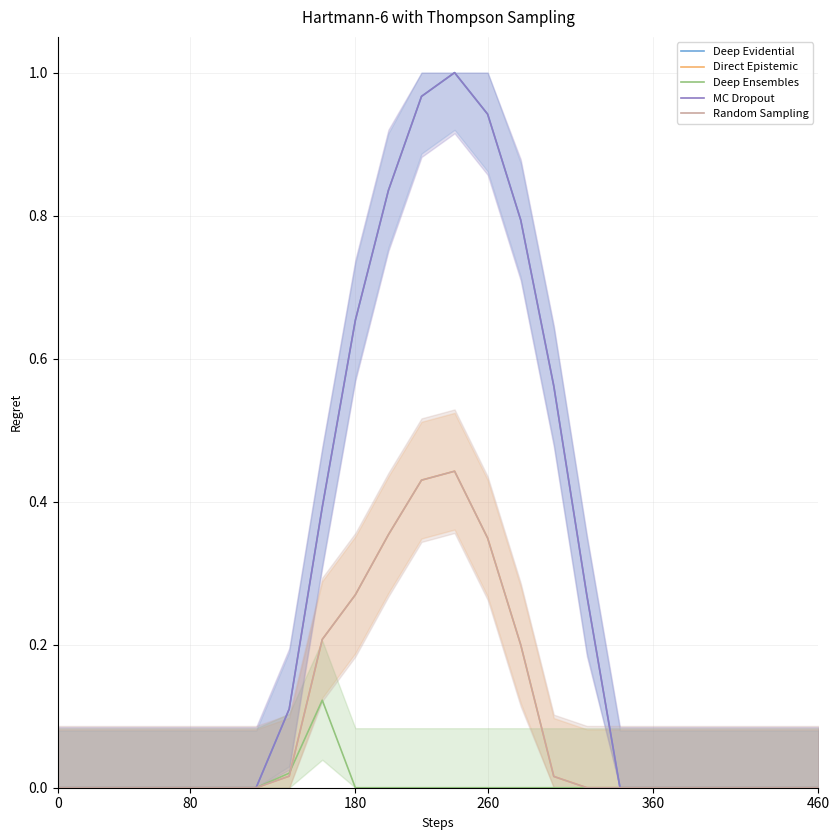

The value of MC Dropout at 0 is 0.0. True or false?

True